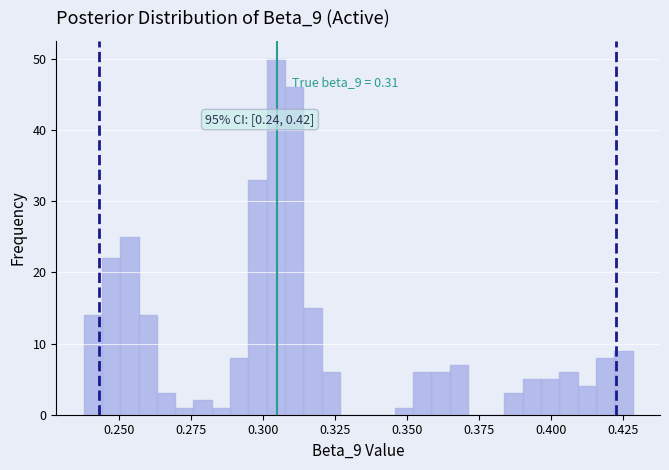

Around what value on the x-axis is the tallest bar? Give the approximate position of its centre, as read against the axis.

0.305